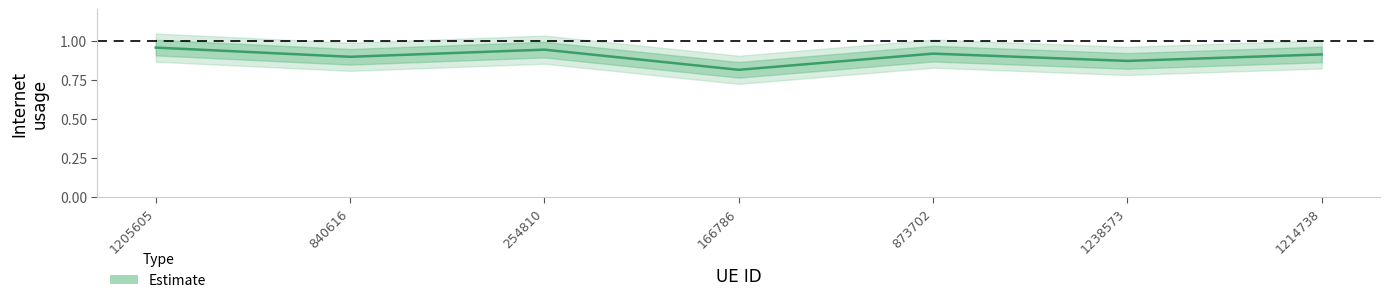

How many lines are shown in the chart?

1